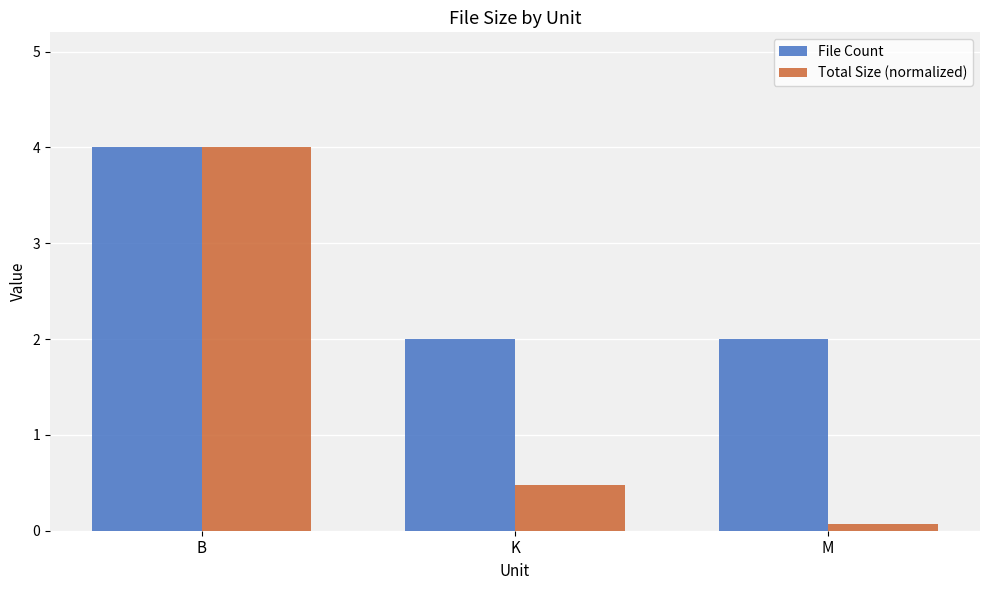

True or false: Total Size (normalized) has a value of 0.1 at K.

False